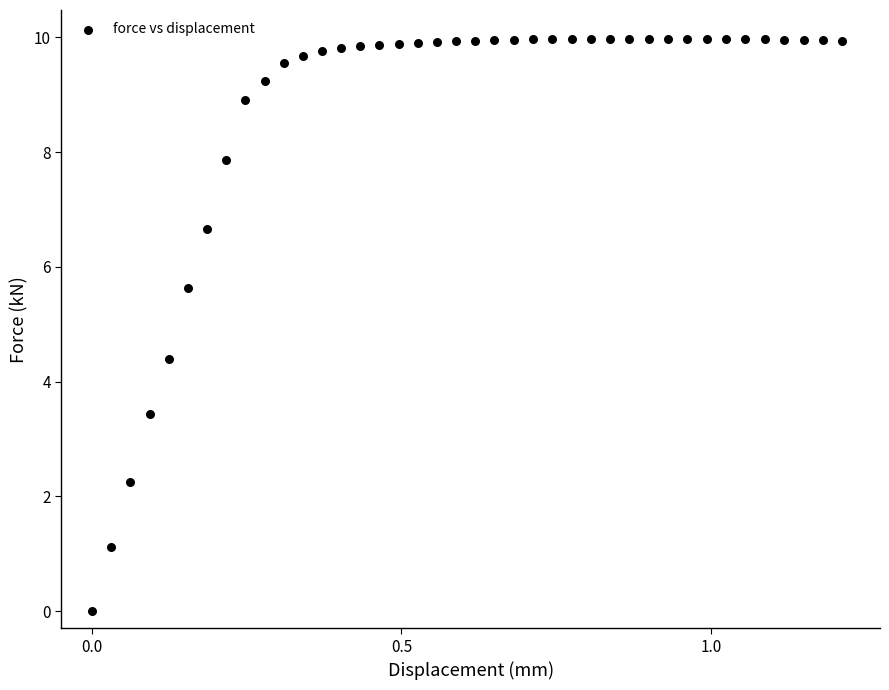

What is the range of X values (max minus min)?

1.2